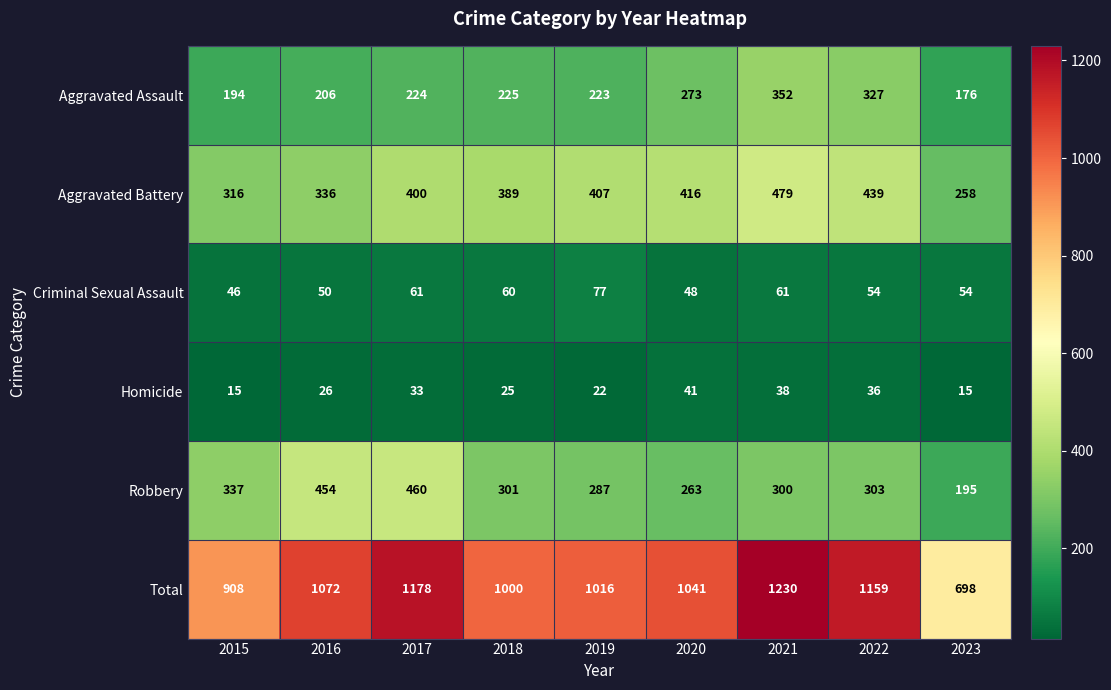

Is it true that Robbery equals 300 at 2021?

True